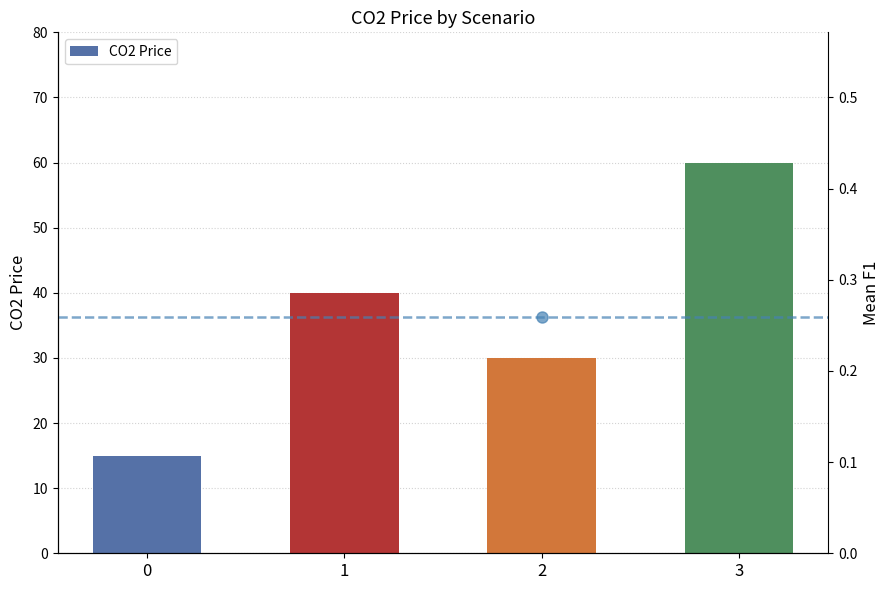

What is the average value?

36